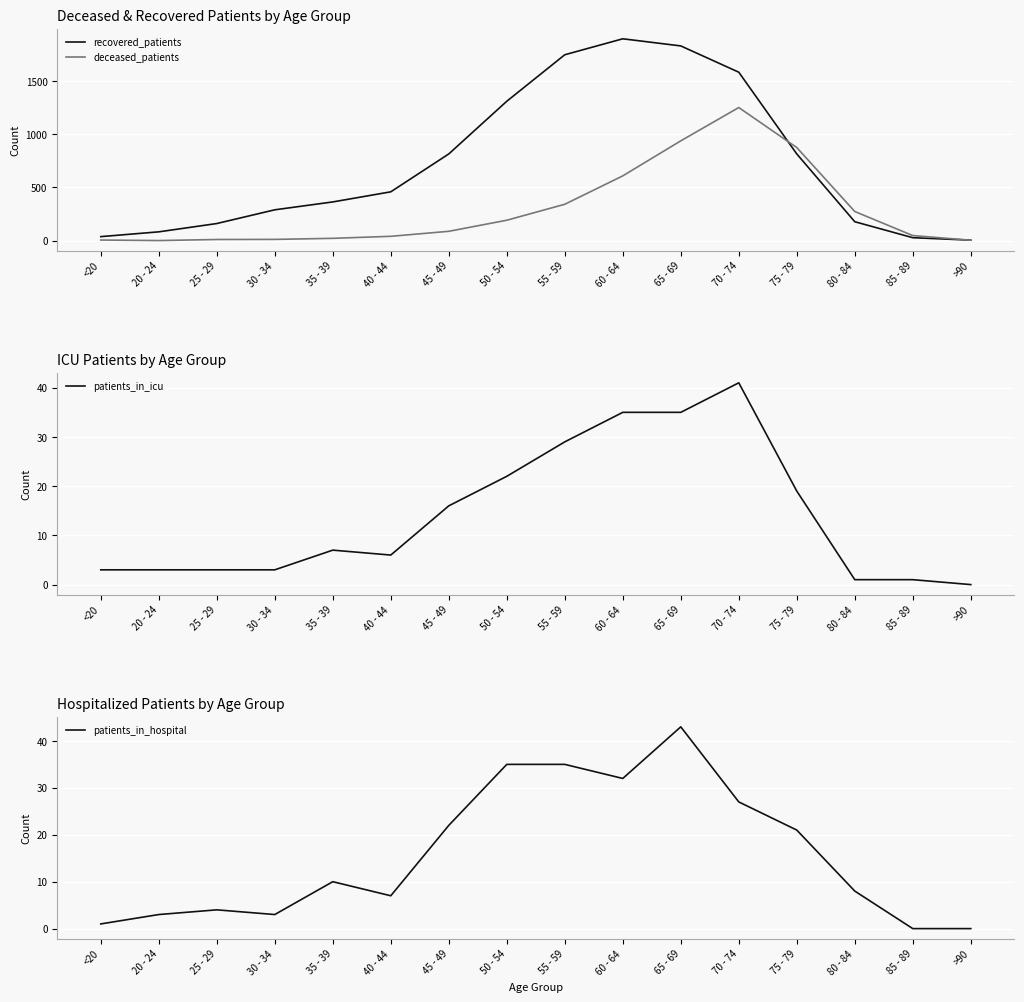

Which series changed the most between <20 and 20 - 24?

recovered_patients